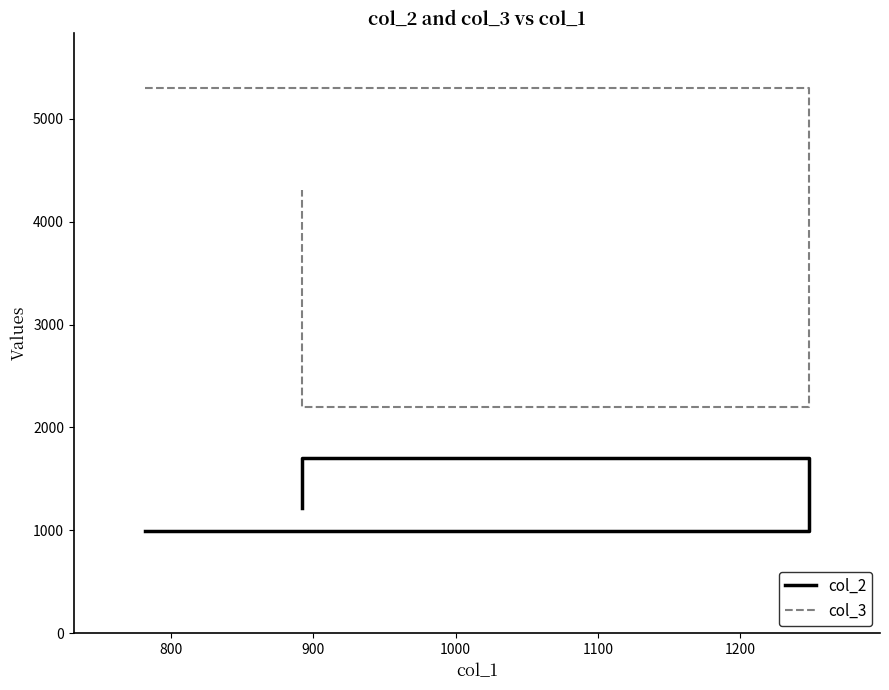

What is the difference between the maximum and second lowest values in the col_3 series?

993